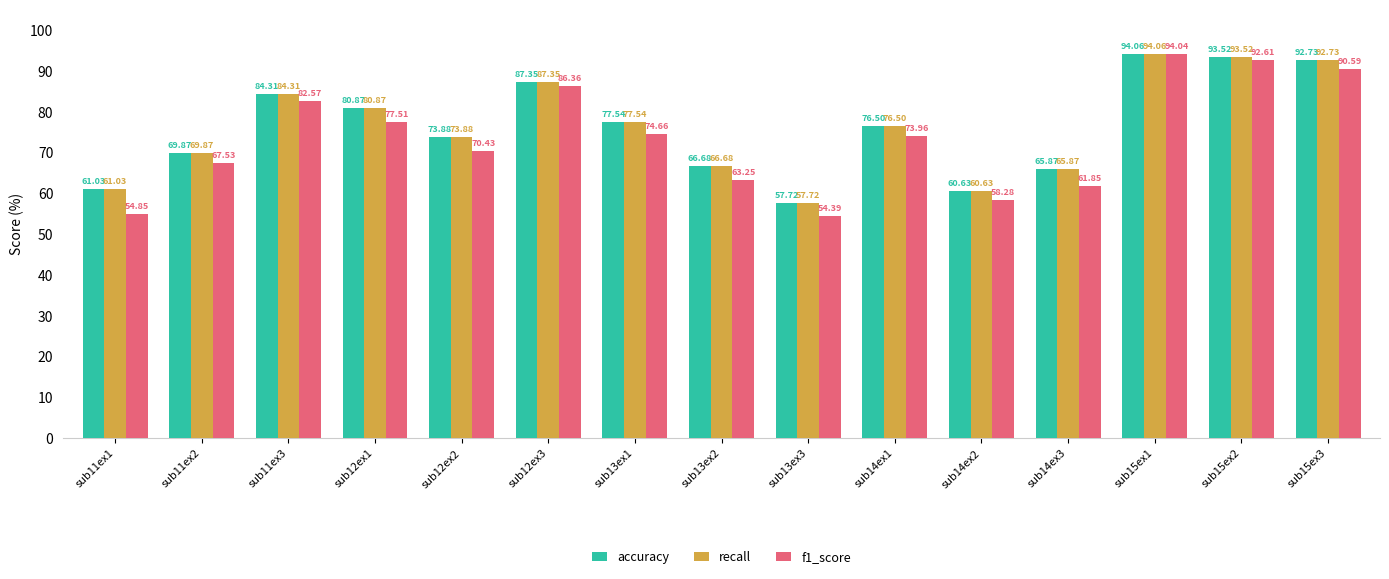

Between sub11ex3 and sub15ex2, which series saw the biggest shift?

f1_score